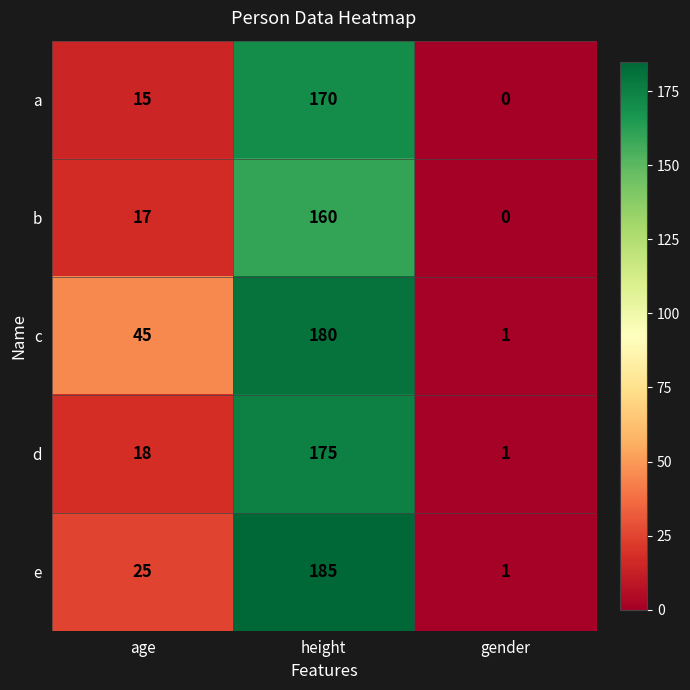

Which series has the largest total across all categories?

c